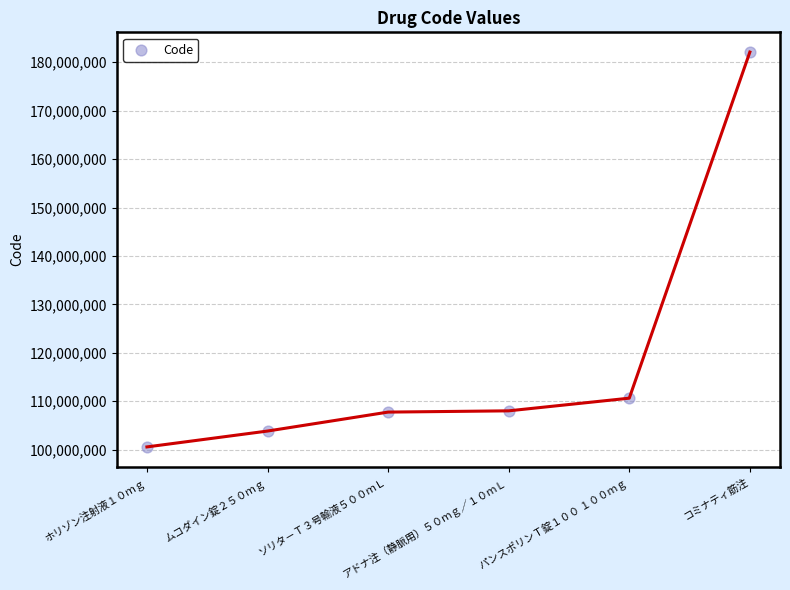

What is the change in value from ムコダイン錠２５０ｍｇ to コミナティ筋注?

+78275500